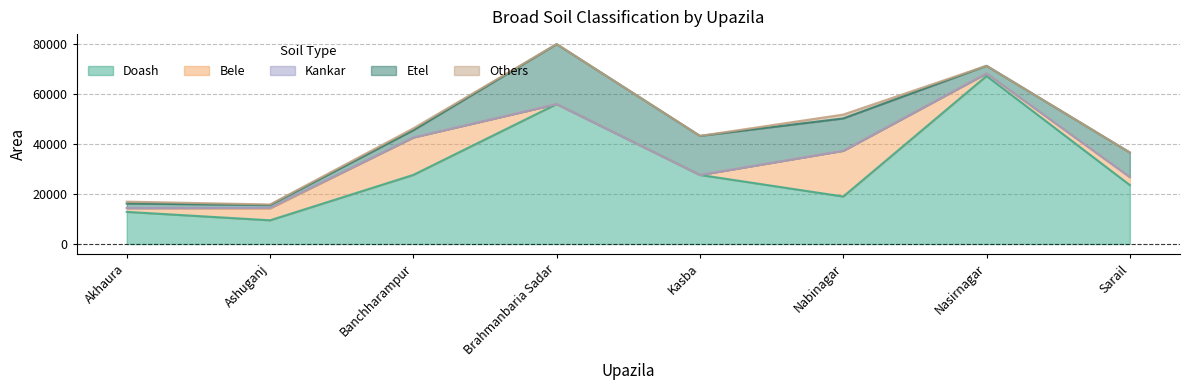

Is the value of Others at Nasirnagar greater than the value of Doash at Nasirnagar?

No